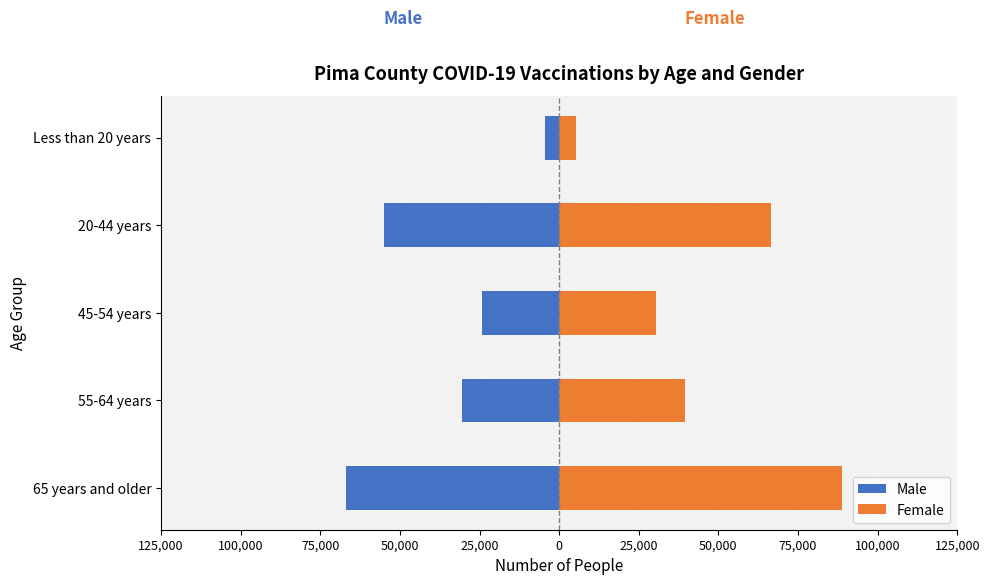

What is the difference between the second highest and minimum values in the Female series?

61128